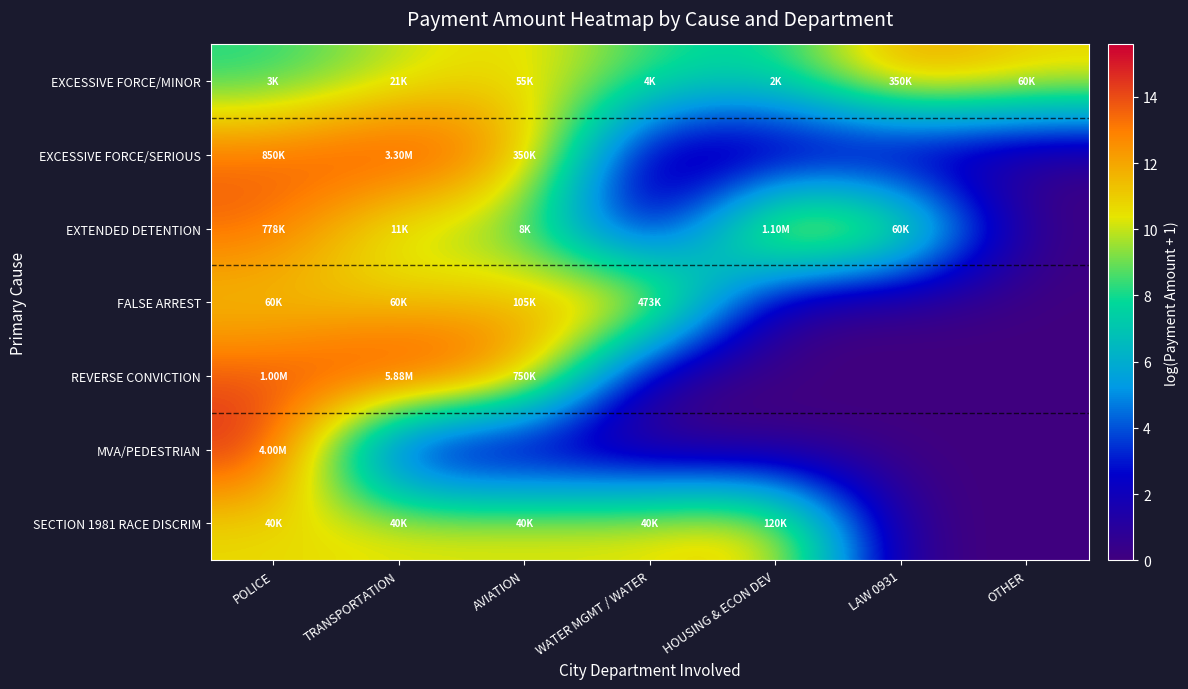

At which category does the chart reach its minimum across all series?

WATER MGMT / WATER